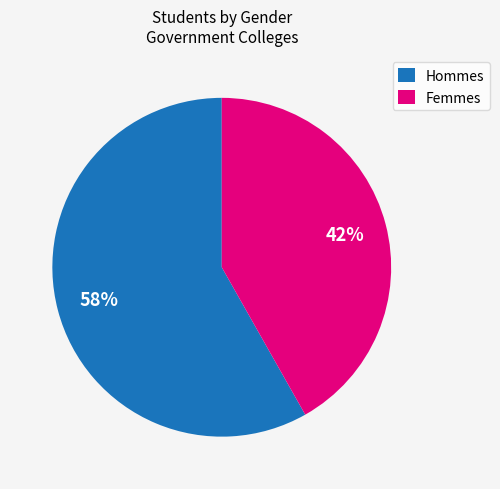

What percentage is the Femmes slice, to the nearest percent?

42%